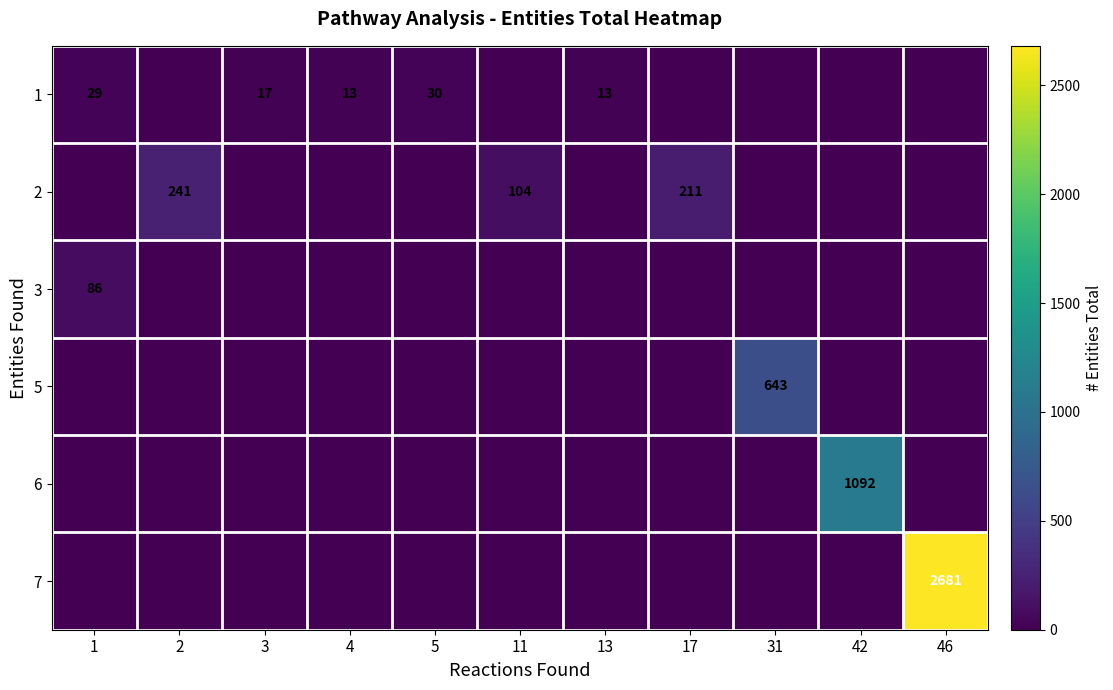

The value of 3 at 1 is 117. True or false?

False